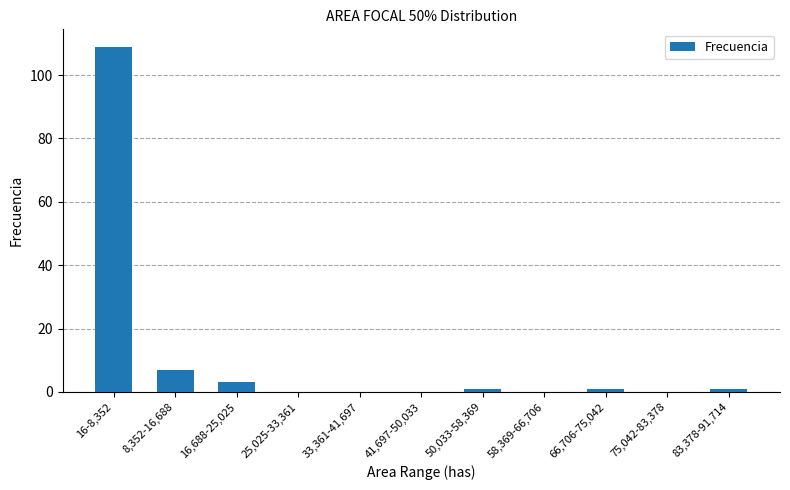

What is the sum of all values?

122